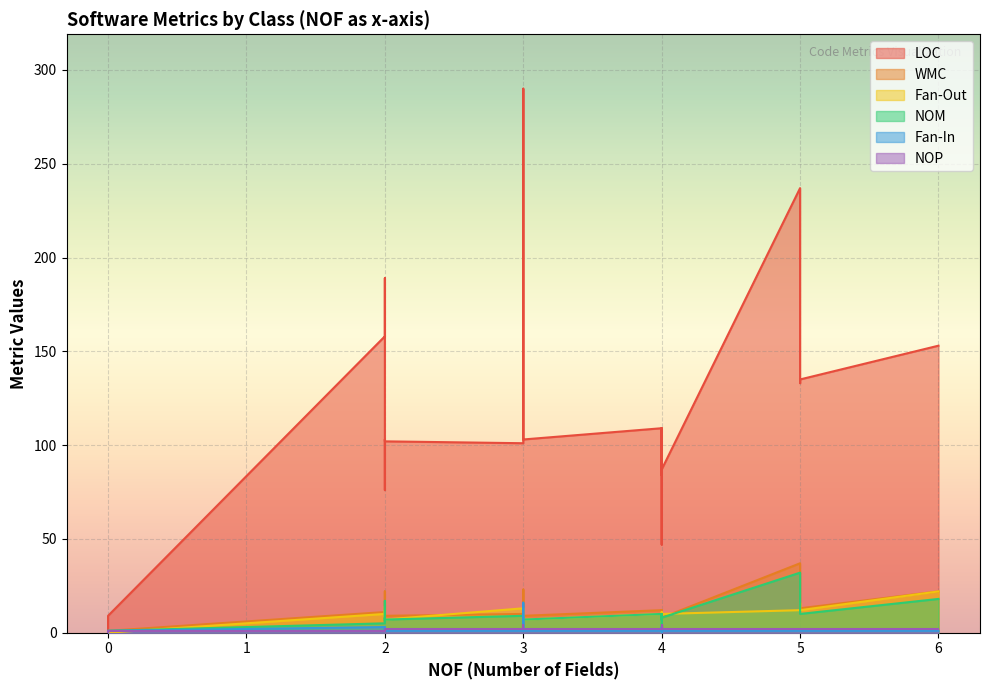

How many values in the NOM series exceed 9?

8